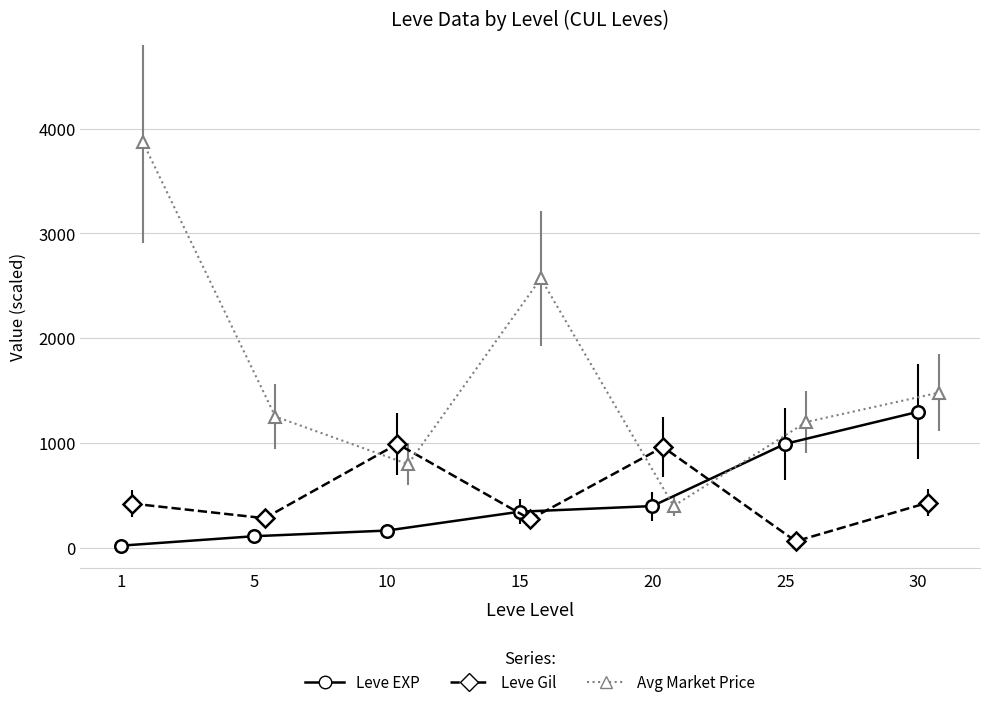

At which label does currentAveragePrice first exceed 1251?

1